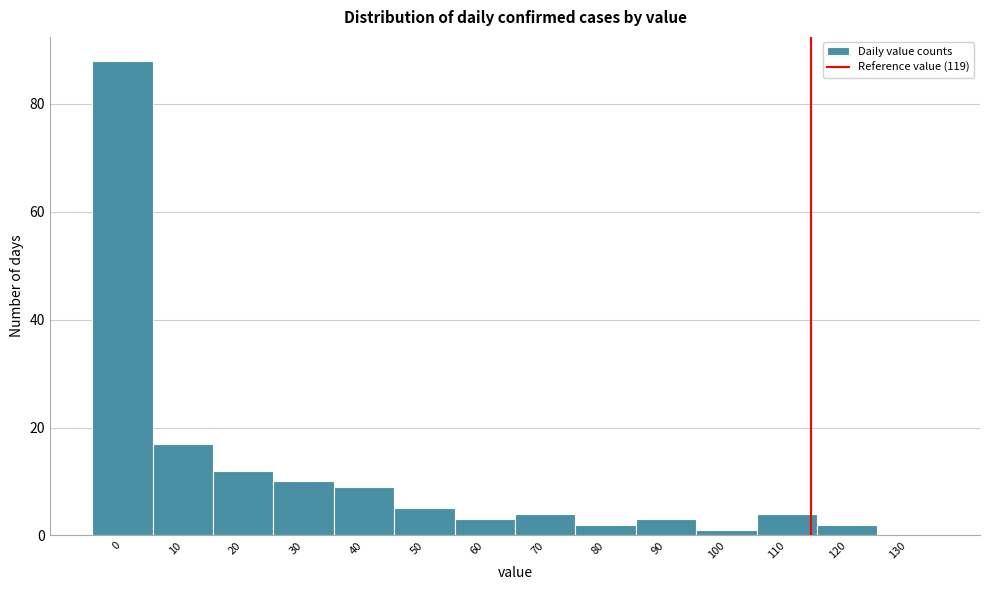

Reading left to right, list all the values displayed in this chart.

0=88	10=17	20=12	30=10	40=9	50=5	60=3	70=4	80=2	90=3	100=1	110=4	120=2	130=0